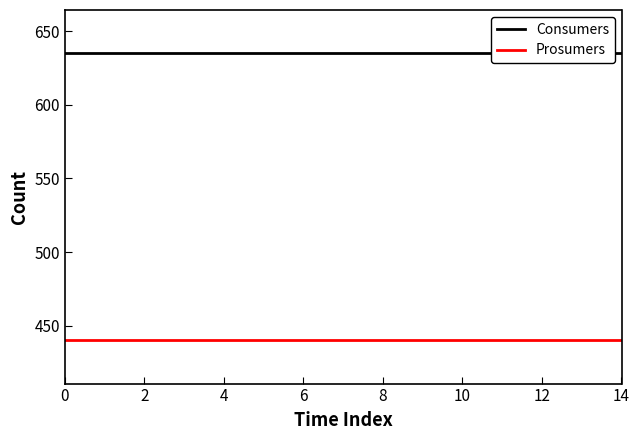

What are all the series names shown in the legend?

Consumers, Prosumers